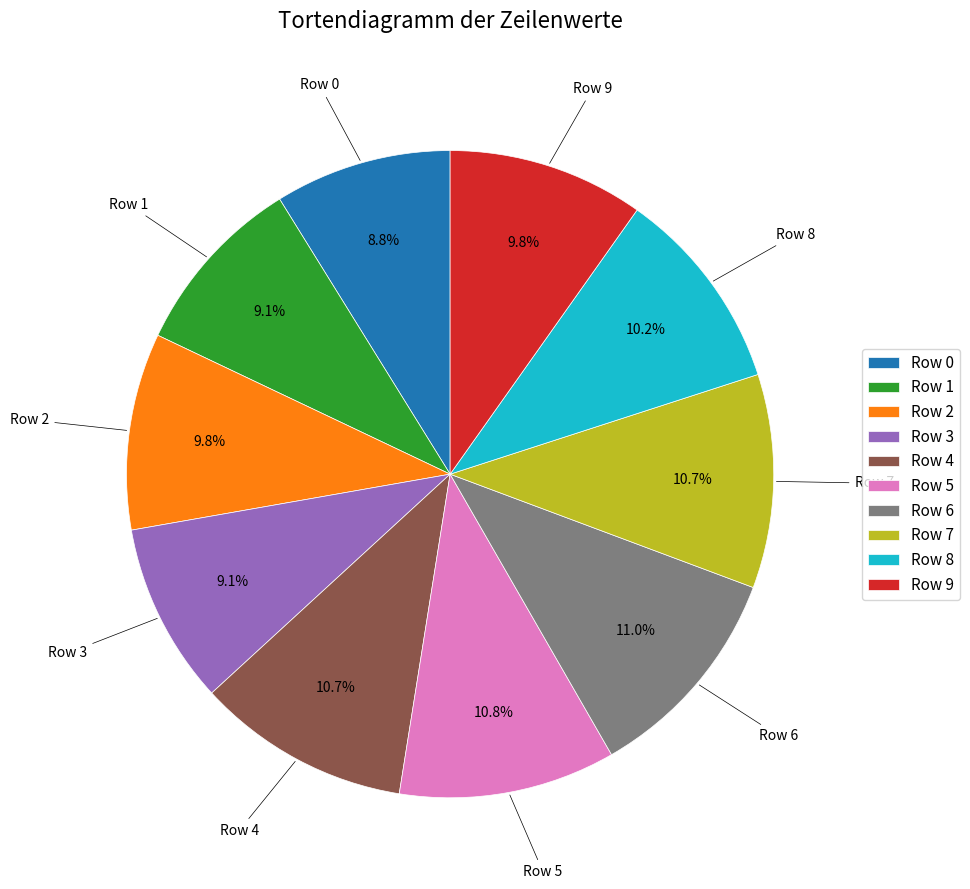

To the nearest percent, what is the combined percentage of Row 9 and Row 4?

20%